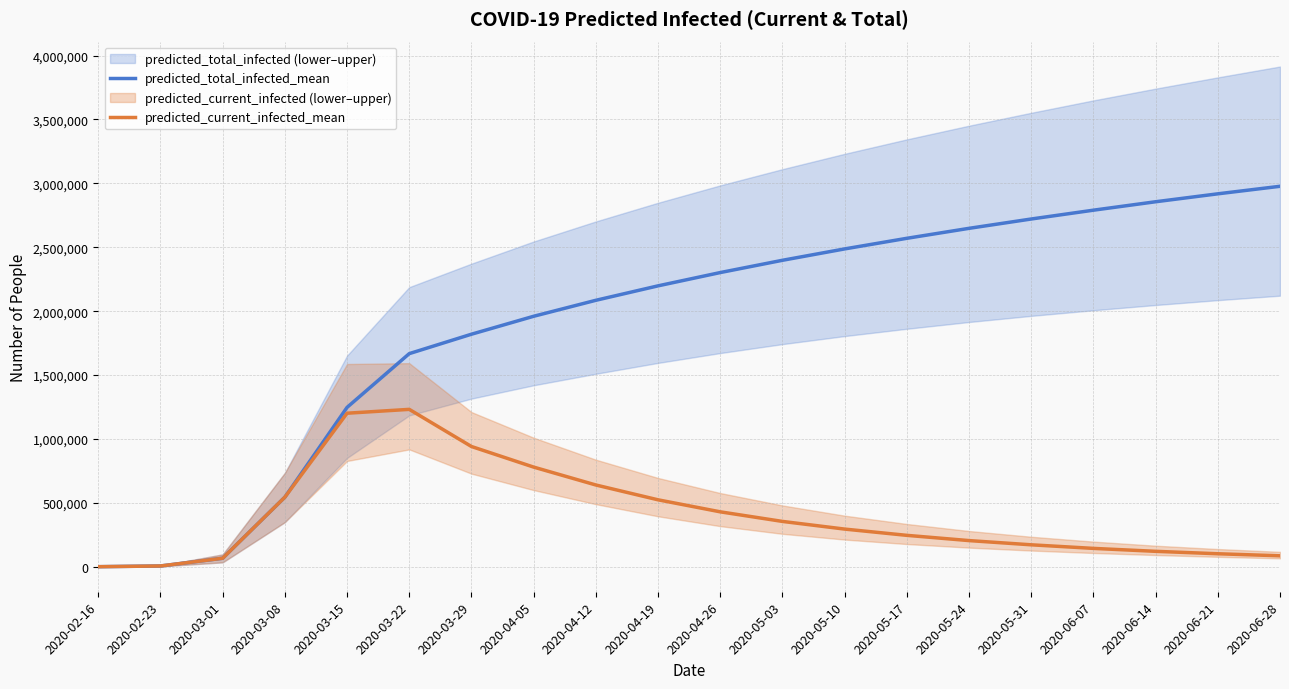

At which label does predicted_current_infected_mean reach its peak?

2020-03-22